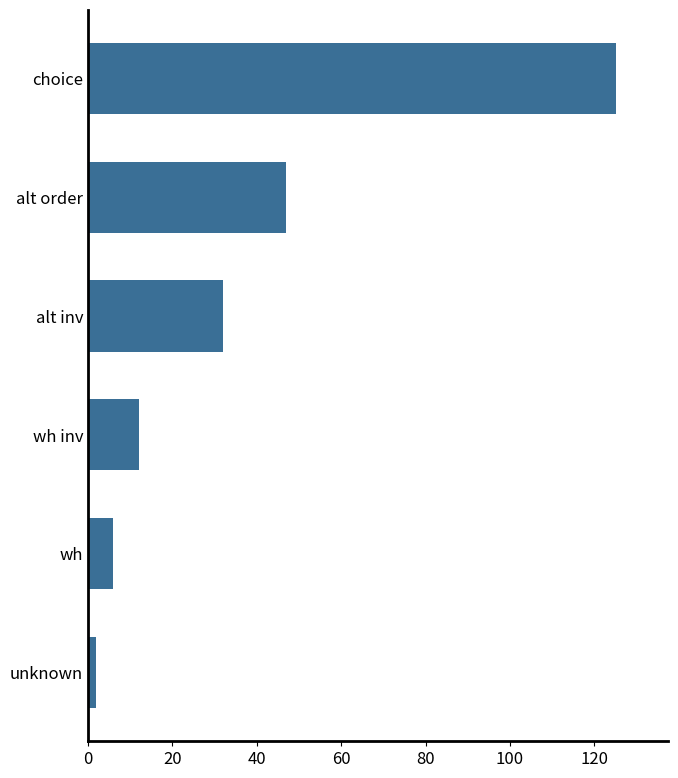

At which label is the value closest to 63?

alt order